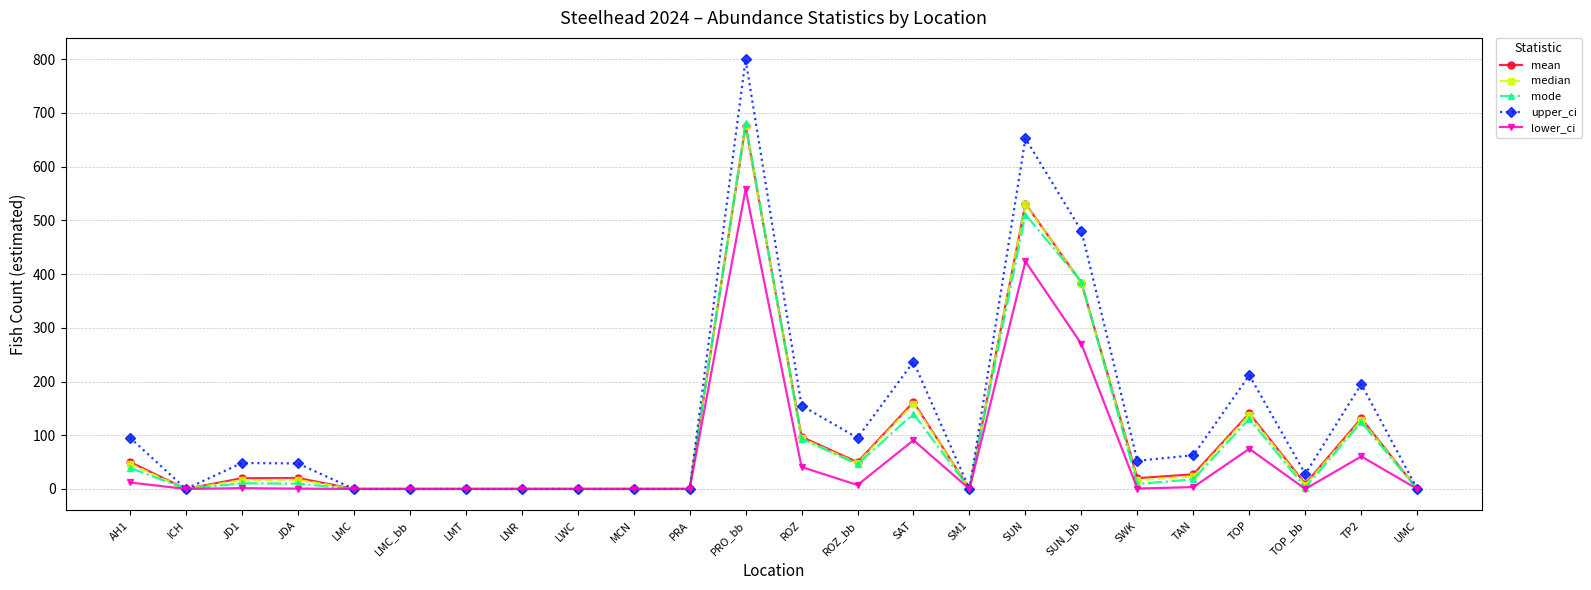

At which category does upper_ci reach its first local valley?

ICH